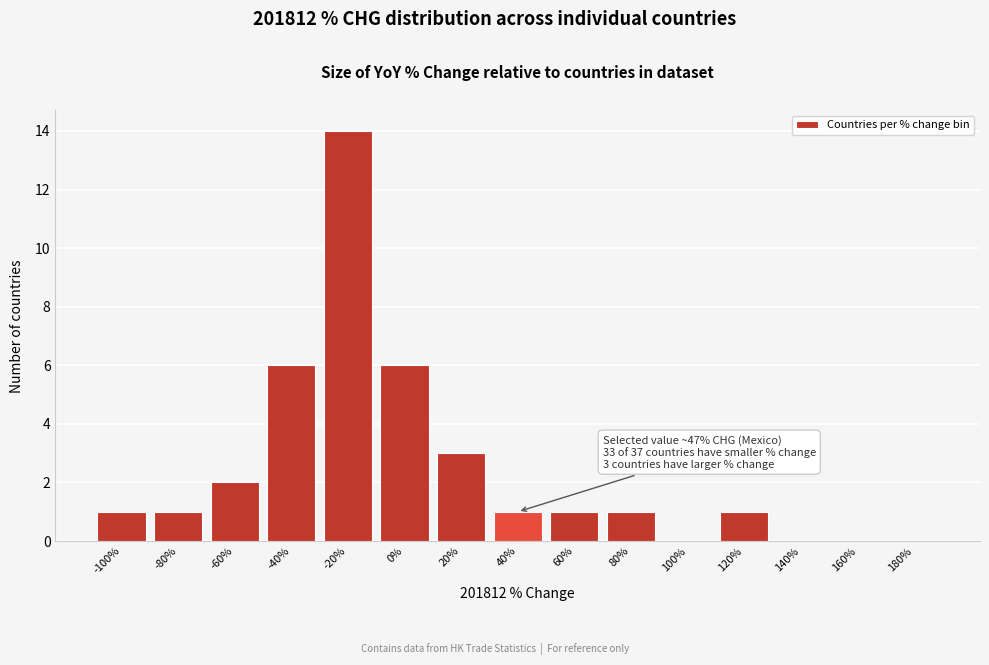

Reading left to right, what are all the values shown in this chart?

-100%=1	-80%=1	-60%=2	-40%=6	-20%=14	0%=6	20%=3	40%=1	60%=1	80%=1	100%=0	120%=1	140%=0	160%=0	180%=0